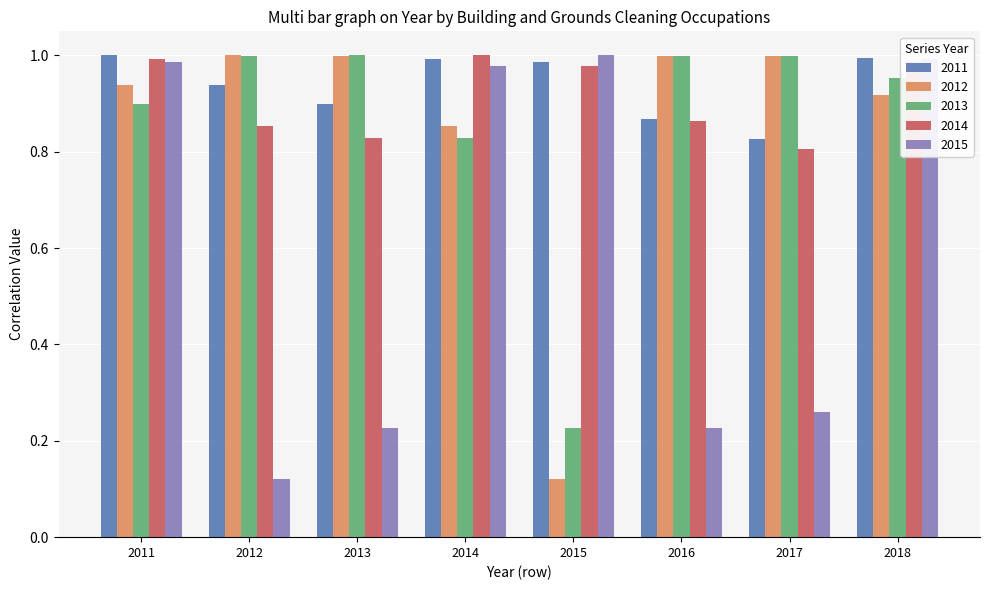

How many bars are there in total?

40